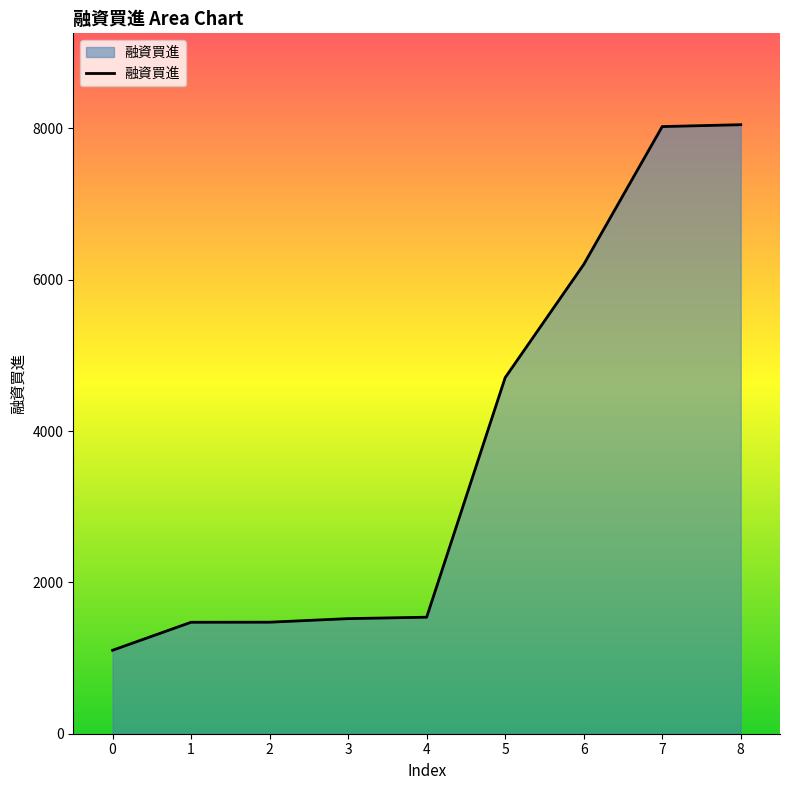

Which has a higher value, 6 or 8?

8